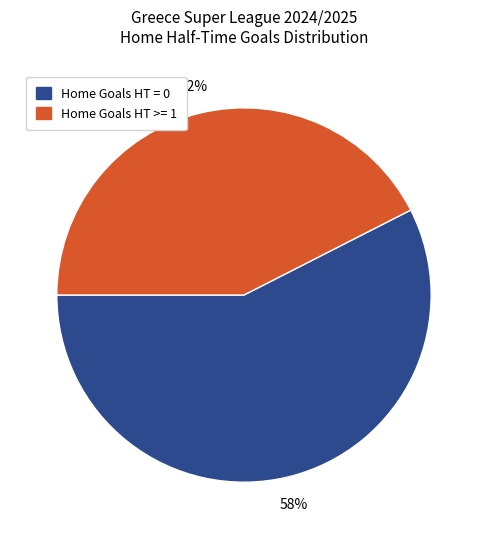

Is it true that Home Goals HT = 0 is 58% of the pie?

True